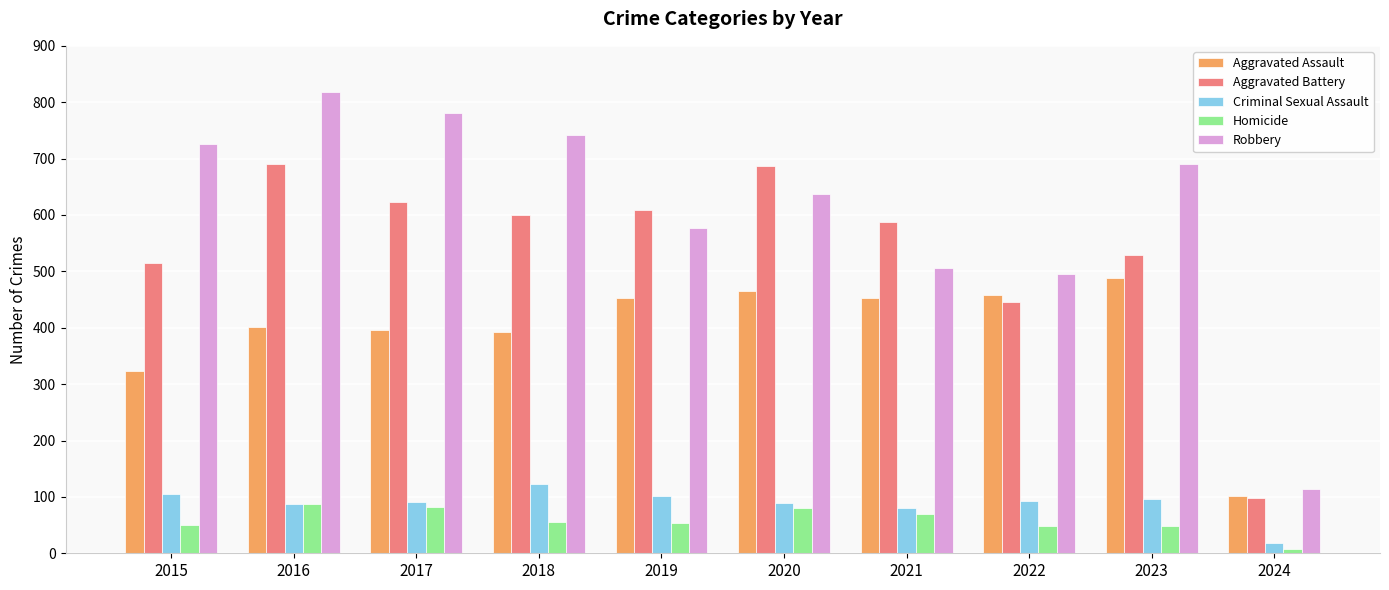

What value does the Homicide series have at 2020?

81